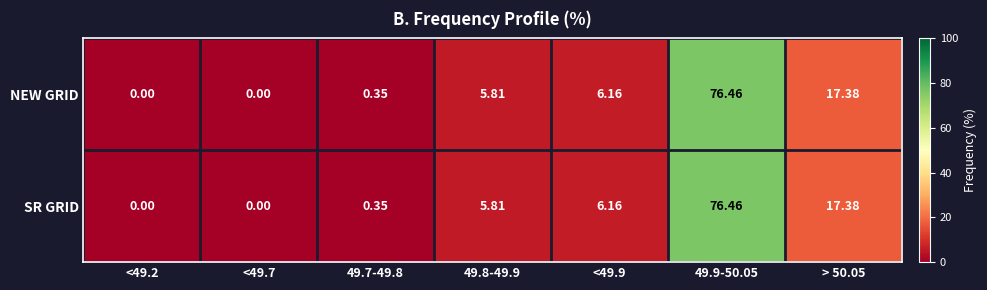

Is the value of NEW GRID at > 50.05 greater than the value of SR GRID at 49.8-49.9?

Yes